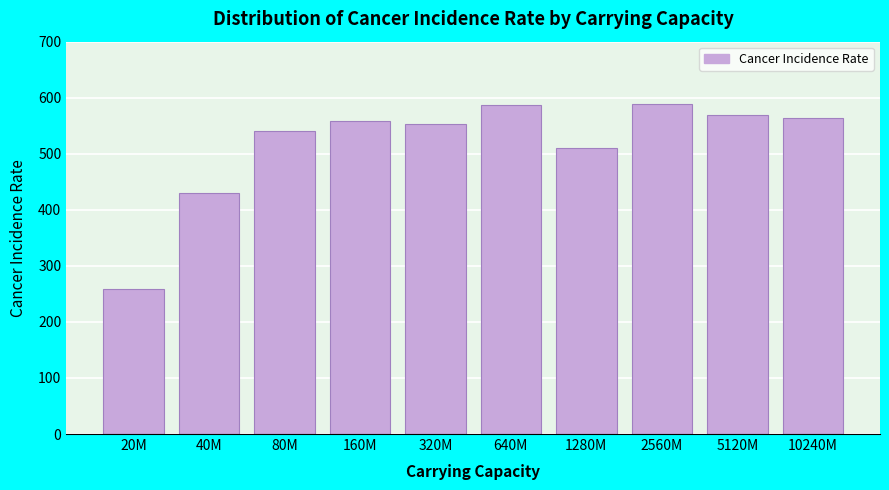

Approximately how many times larger is the value at 20M compared to 1280M?

0.5